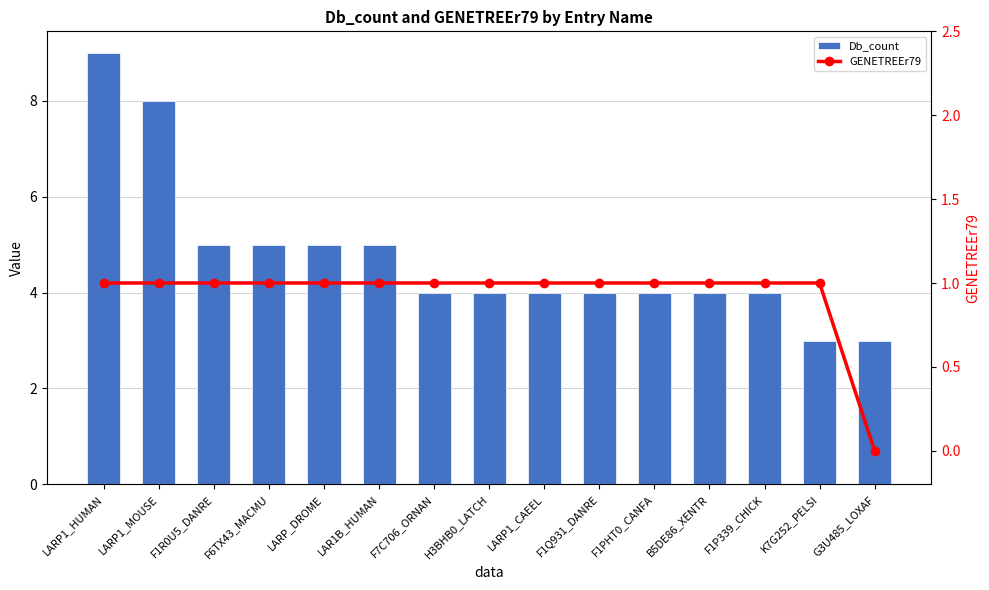

List the series in order of their peak value, lowest first.

GENETREEr79, Db_count